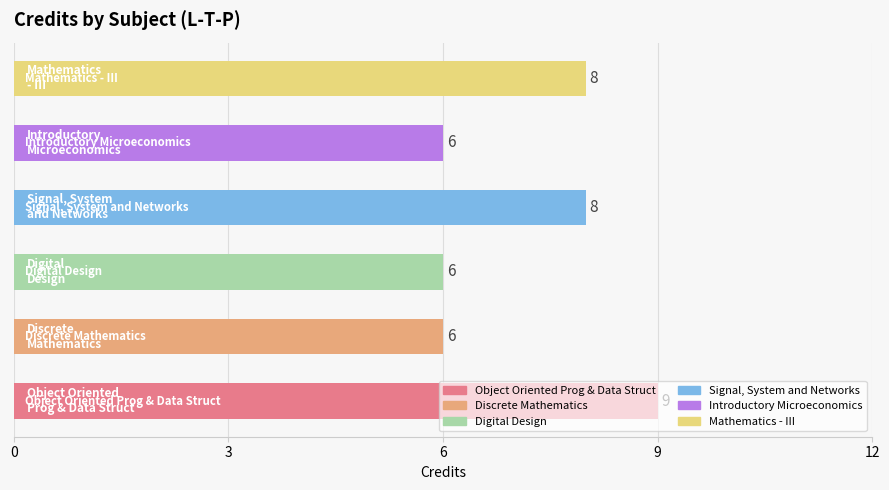

What is the difference between the maximum and minimum values?

3